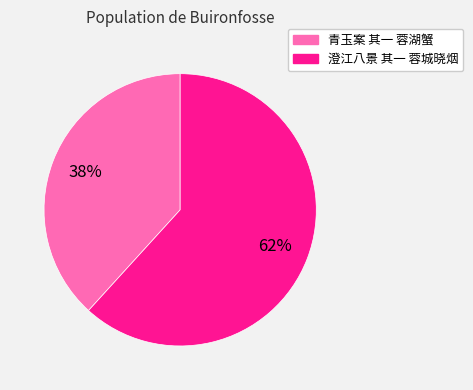

What is the ratio of the value at 澄江八景 其一 蓉城晓烟 to the value at 青玉案 其一 蓉湖蟹?

1.6